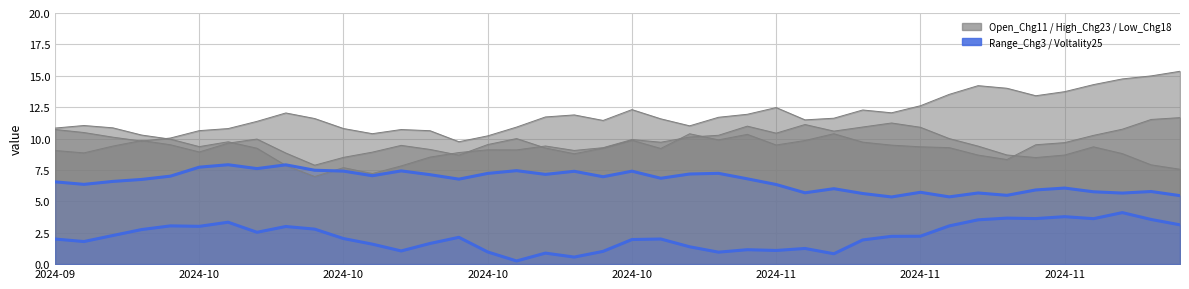

How many interior local peaks does the Voltality25 series have?

12